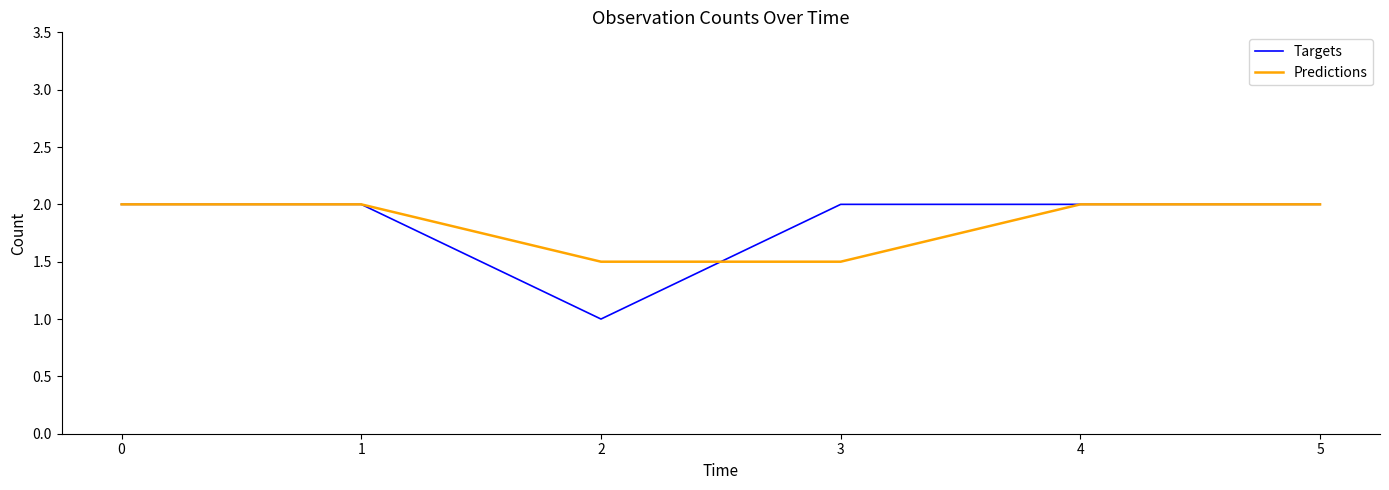

Which category has the lowest value across all series?

2